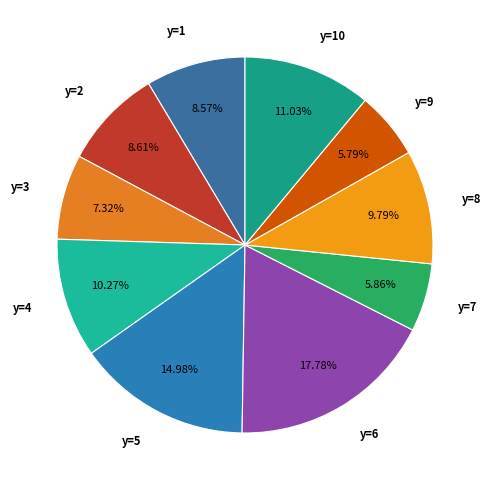

What is the ratio of the value at y=10 to the value at y=8?

1.1